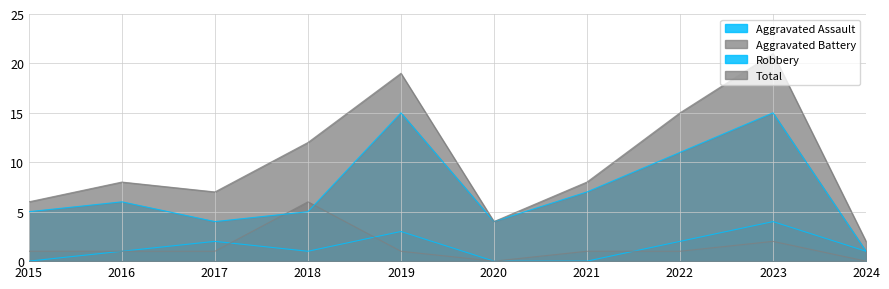

How many lines are shown in the chart?

4